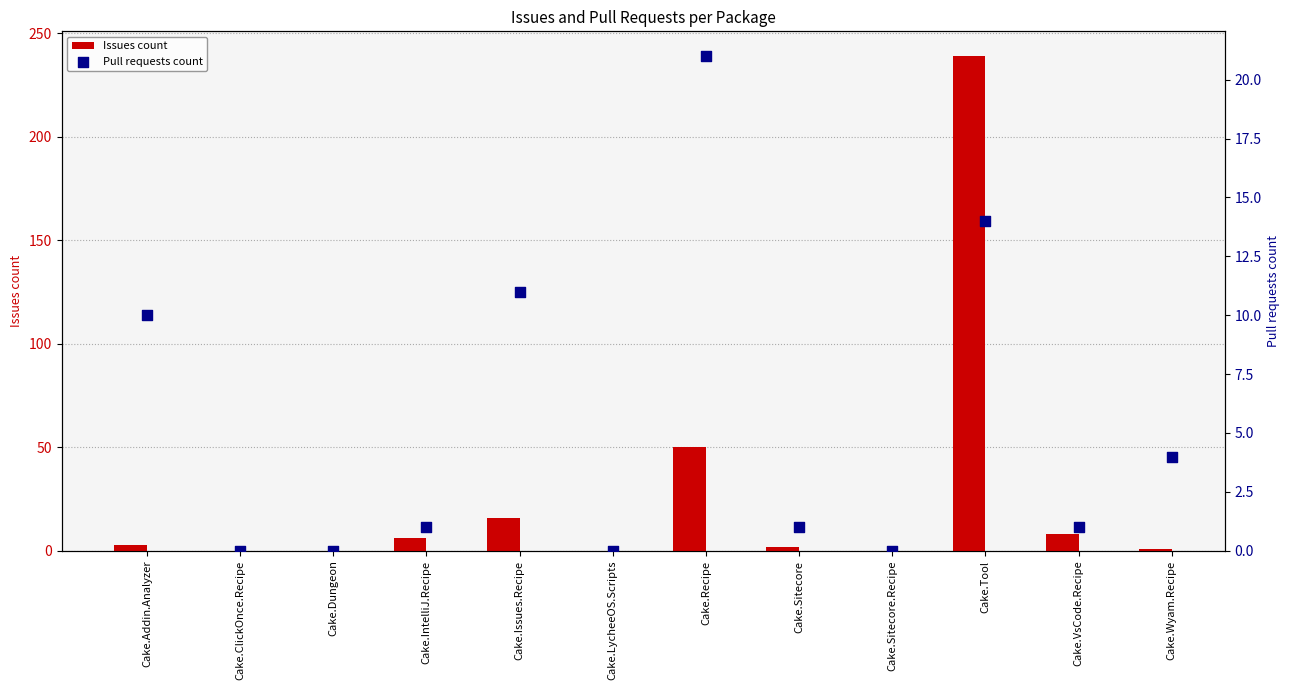

At how many categories does at least one series exceed 126?

1